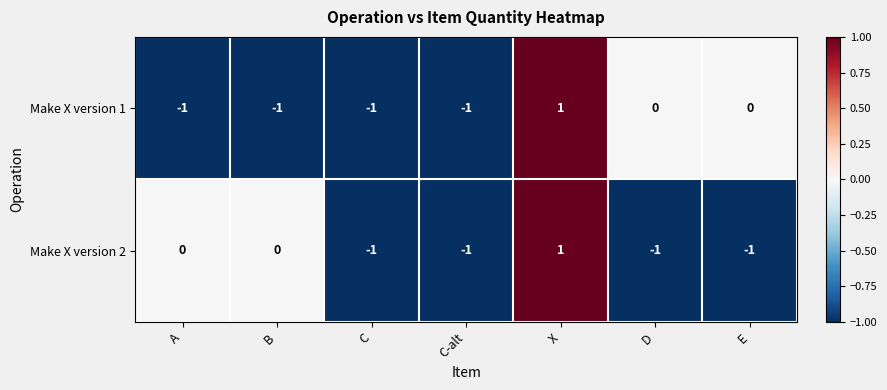

At which category is the sum across all series the highest?

X